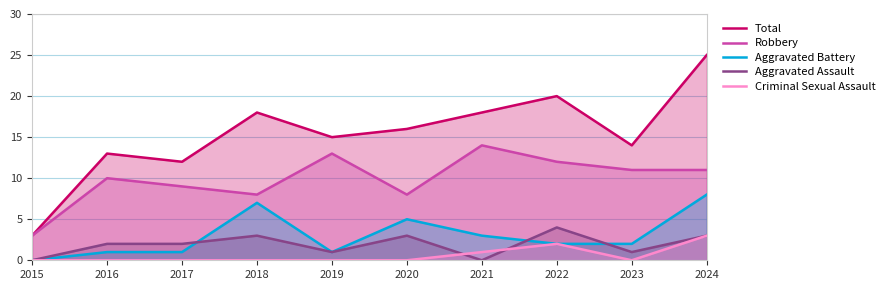

At how many categories does at least one series exceed 13?

7